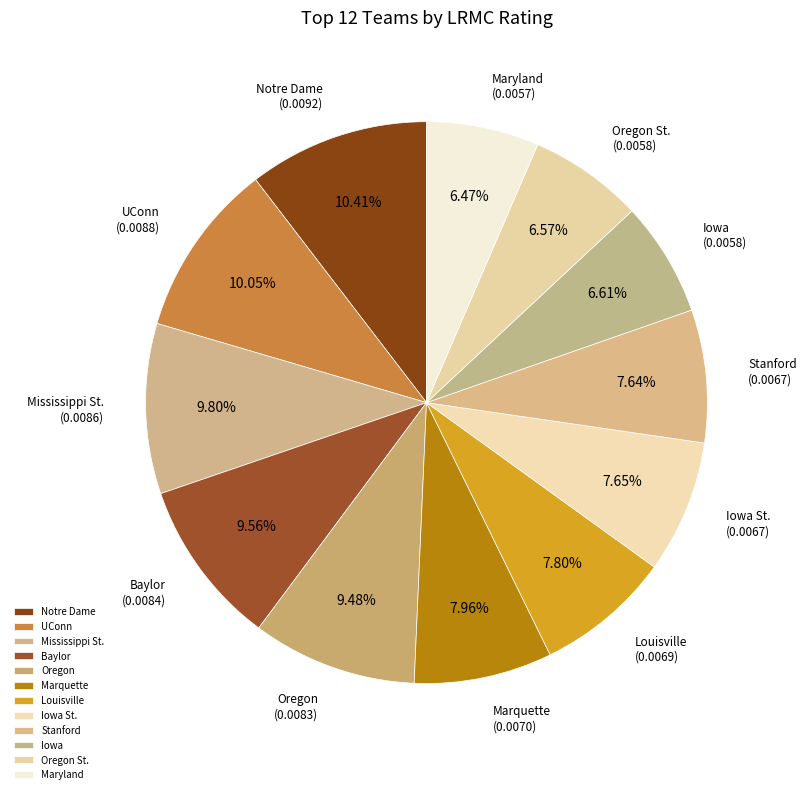

The Iowa slice represents 7% of the pie. True or false?

True